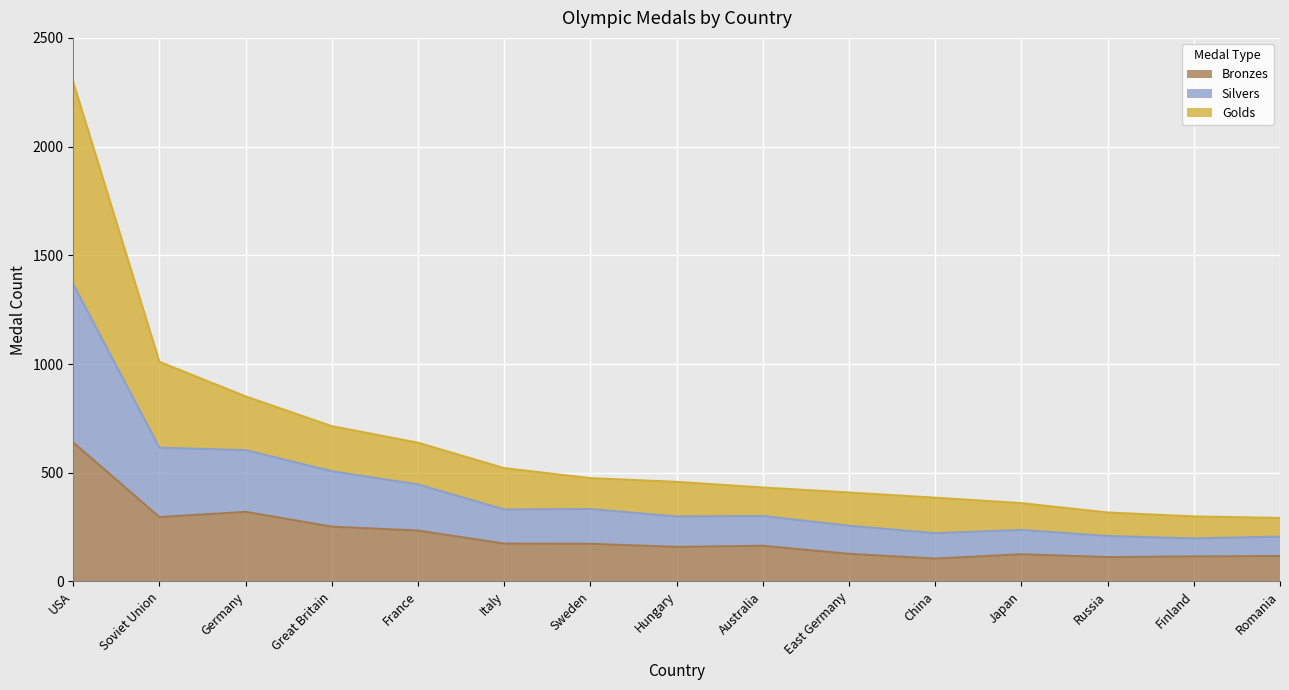

Rank the series by their average value, from highest to lowest.

Golds, Silvers, Bronzes